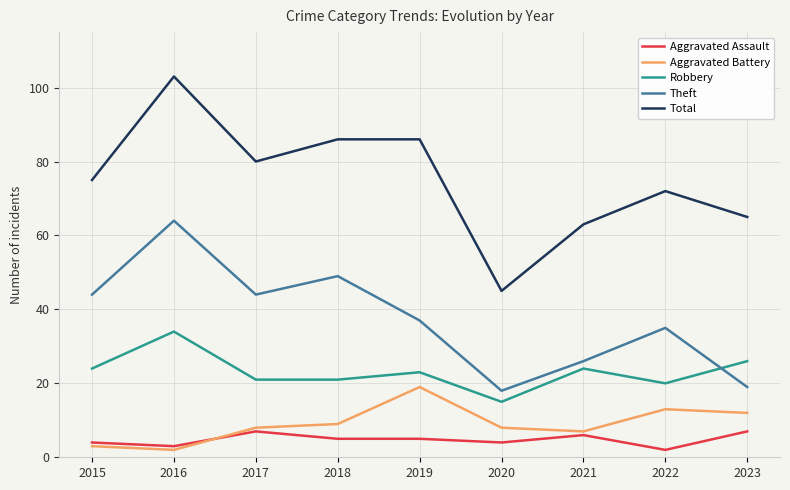

True or false: Aggravated Battery and Total cross at least once.

False